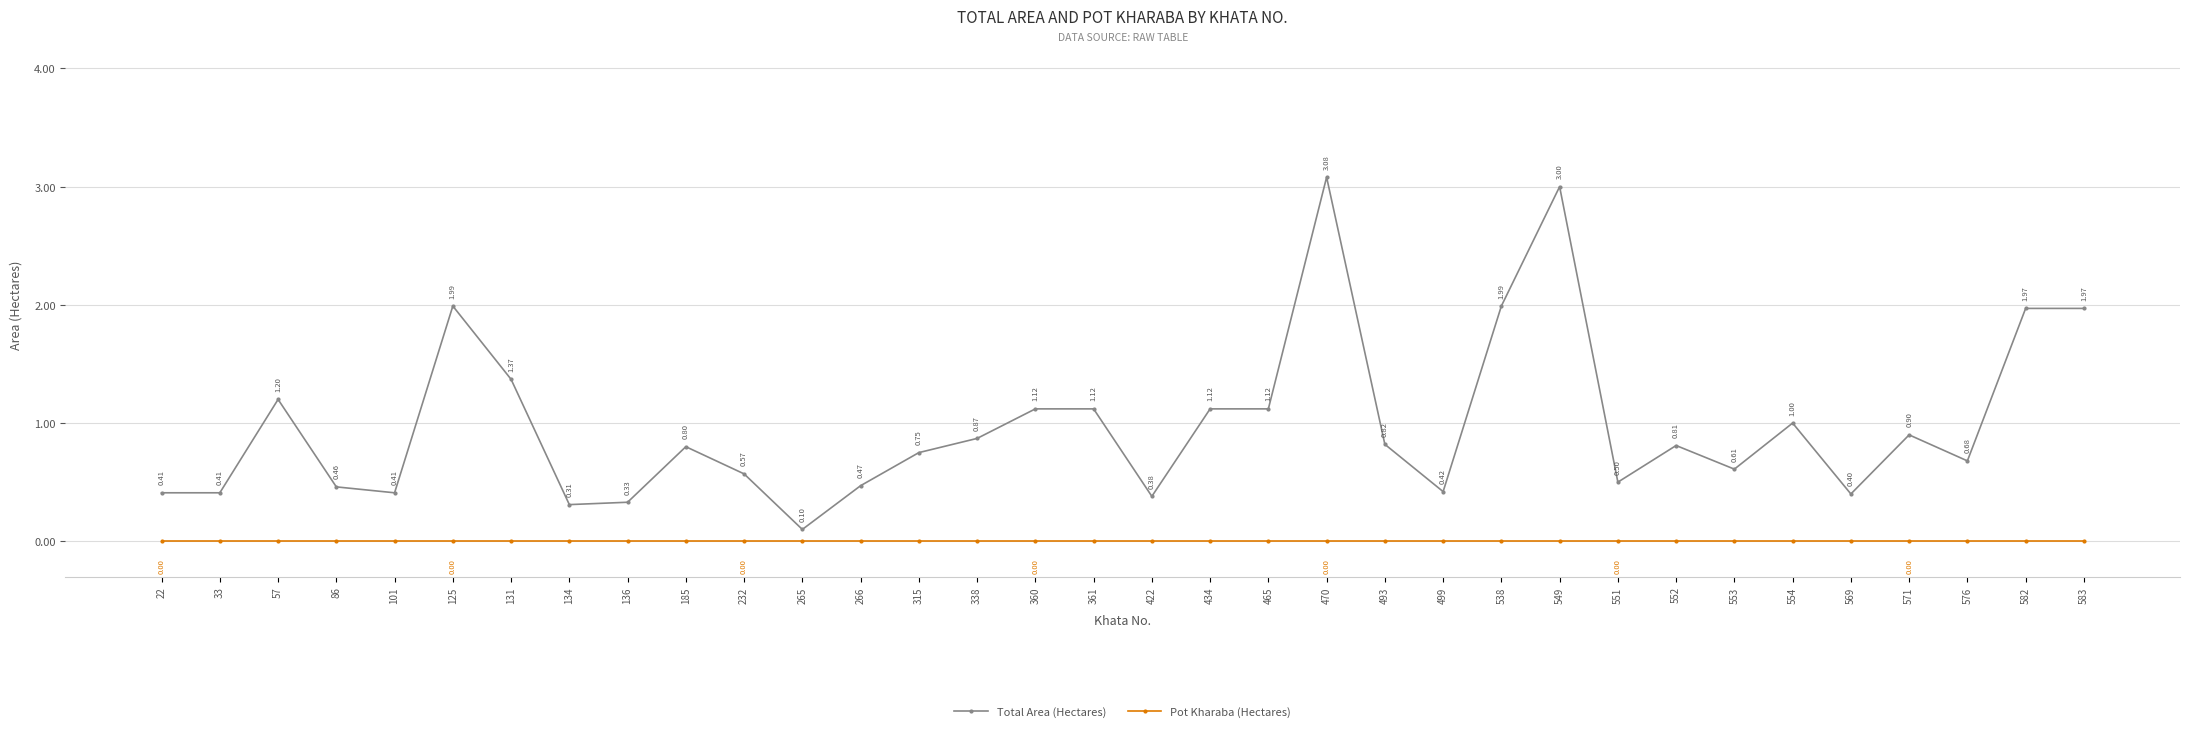

How many lines are shown in the chart?

2